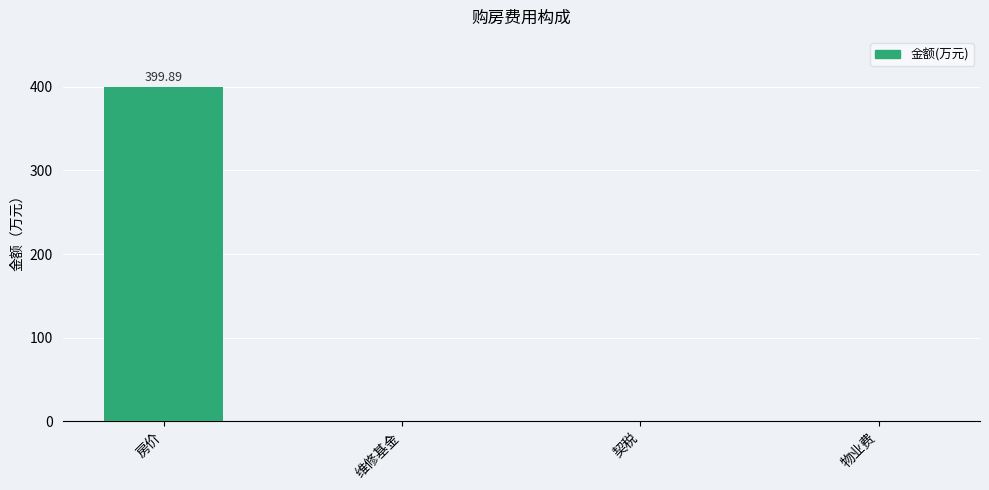

What is the change in value from 房价 to 契税?

-399.9